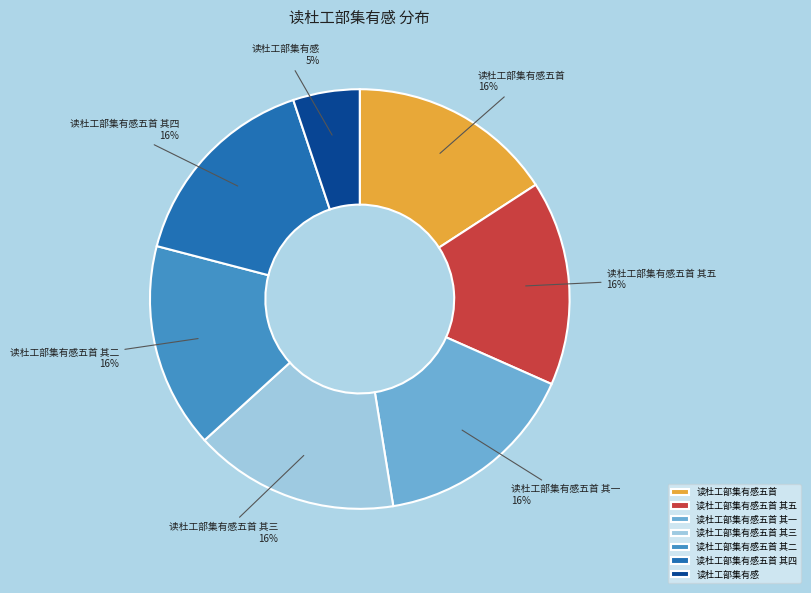

What is the smallest slice in the pie chart?

读杜工部集有感